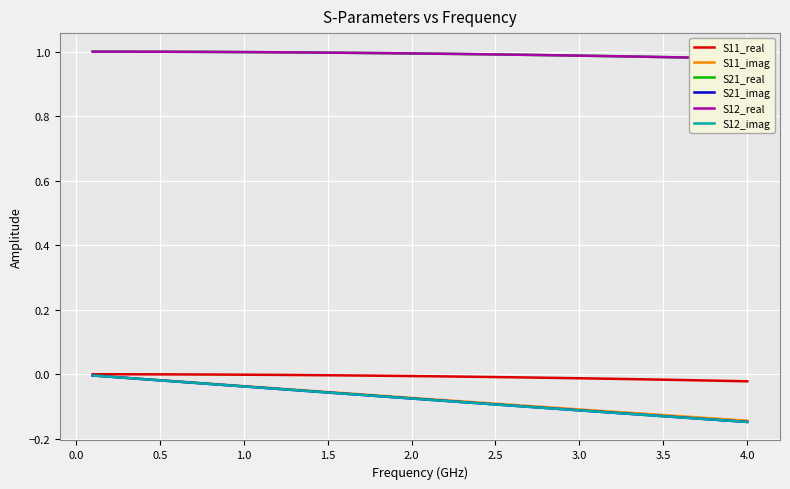

Which series has the largest range (max minus min)?

S21_imag